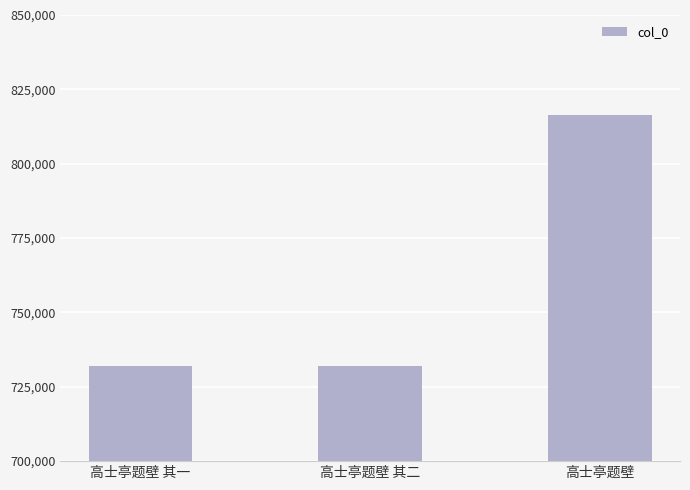

Which category has the highest value across all series?

高士亭题壁